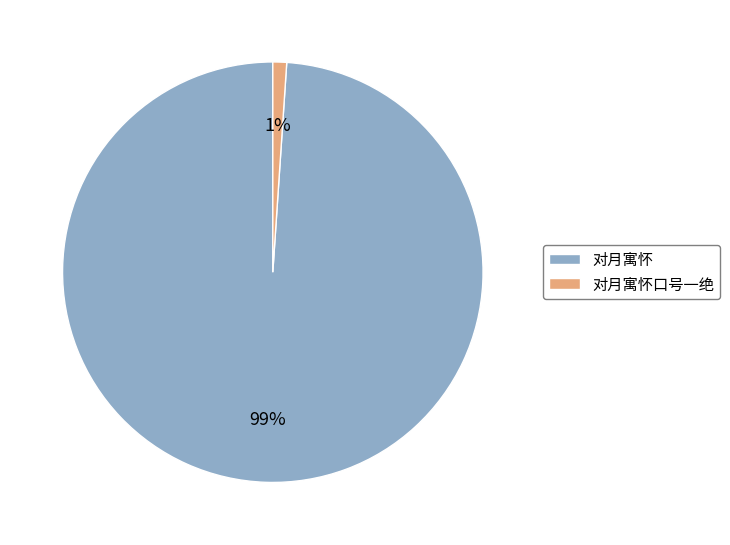

Is it true that 对月寓怀 is 99% of the pie?

True